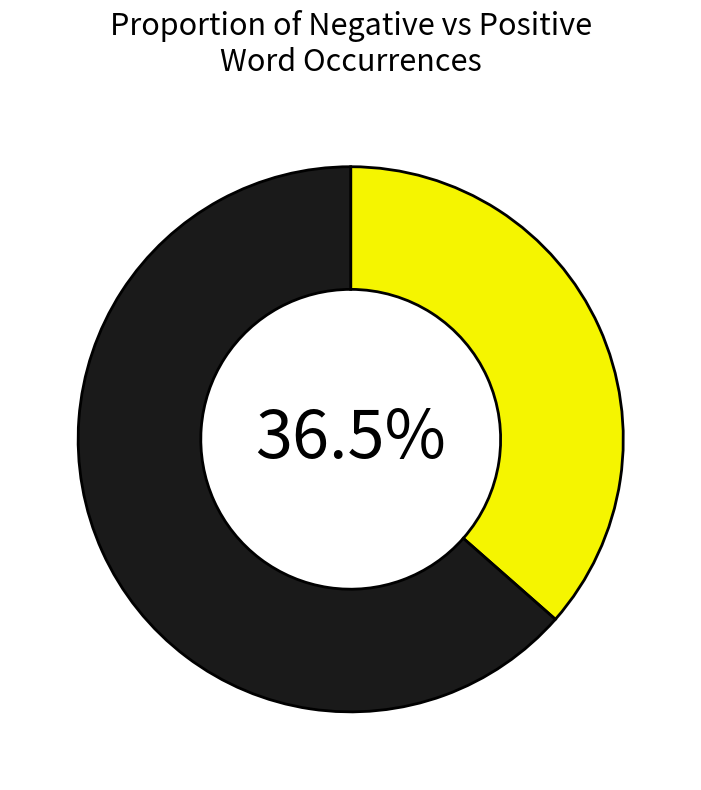

Does any single category account for the majority?

Yes